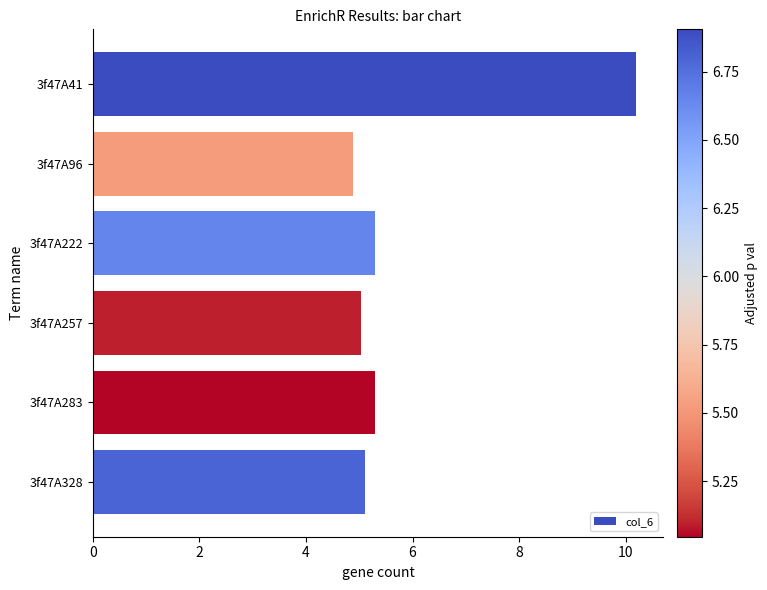

What is the change in value from 3f47A41 to 3f47A283?

-4.9